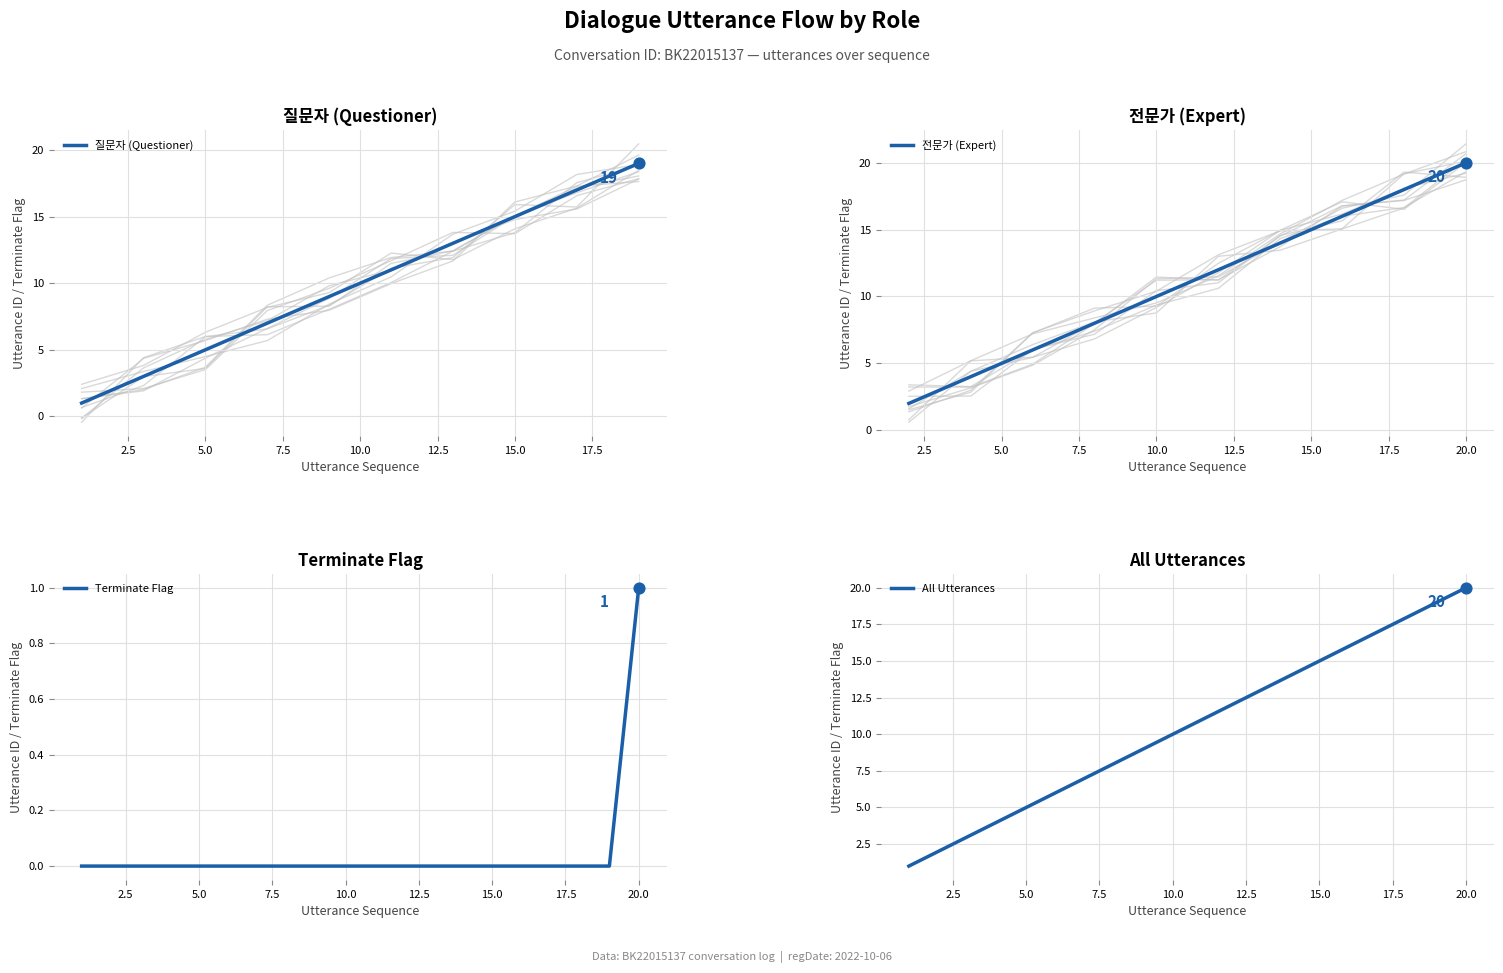

At which label does Terminate Flag reach its peak?

20.0